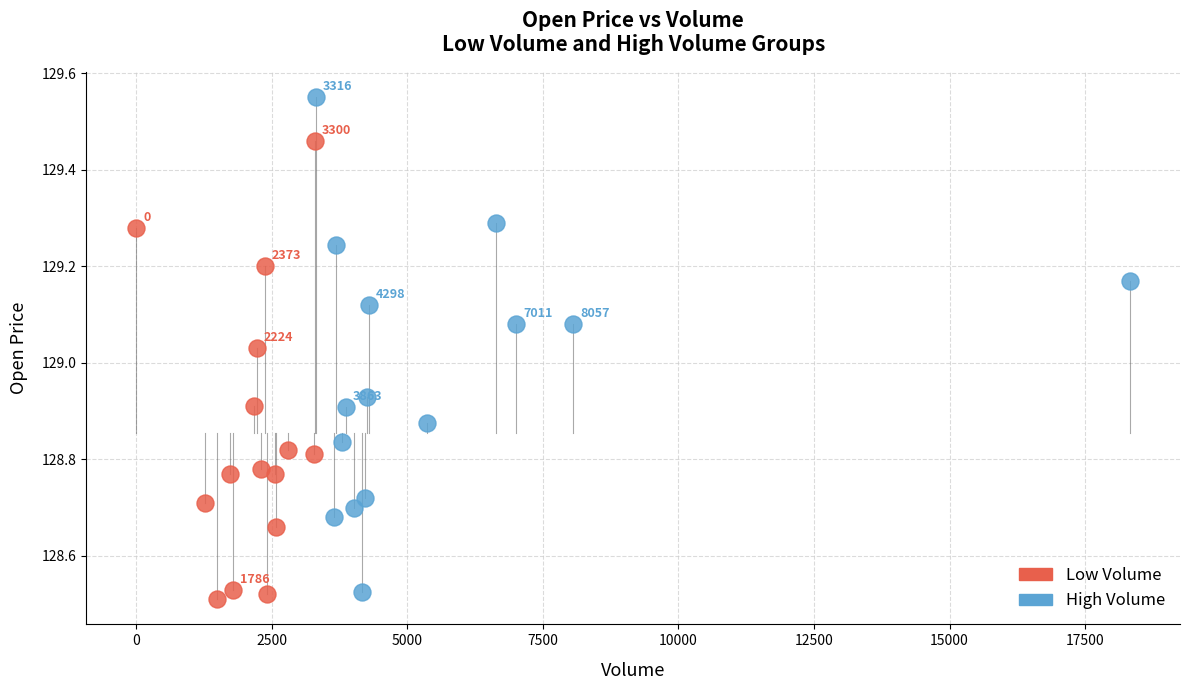

Which series reaches the maximum Y coordinate?

High Volume